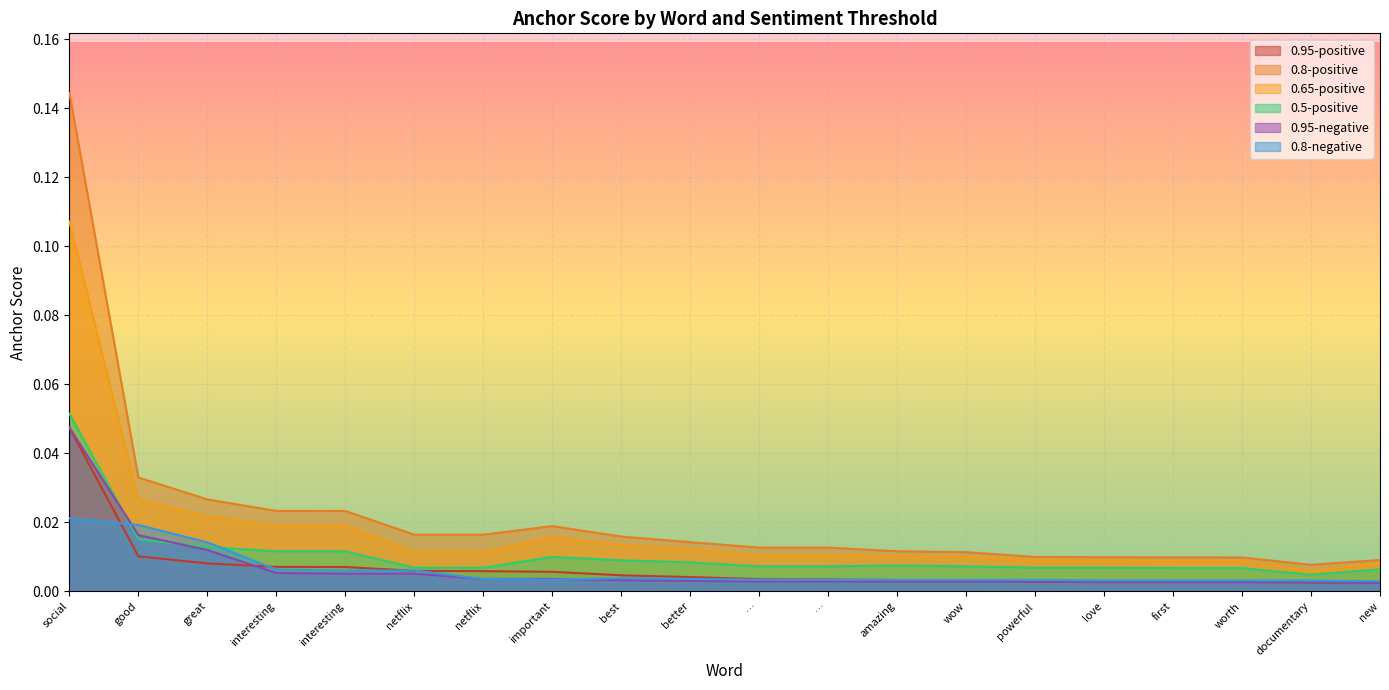

Count the number of data series in this chart.

6